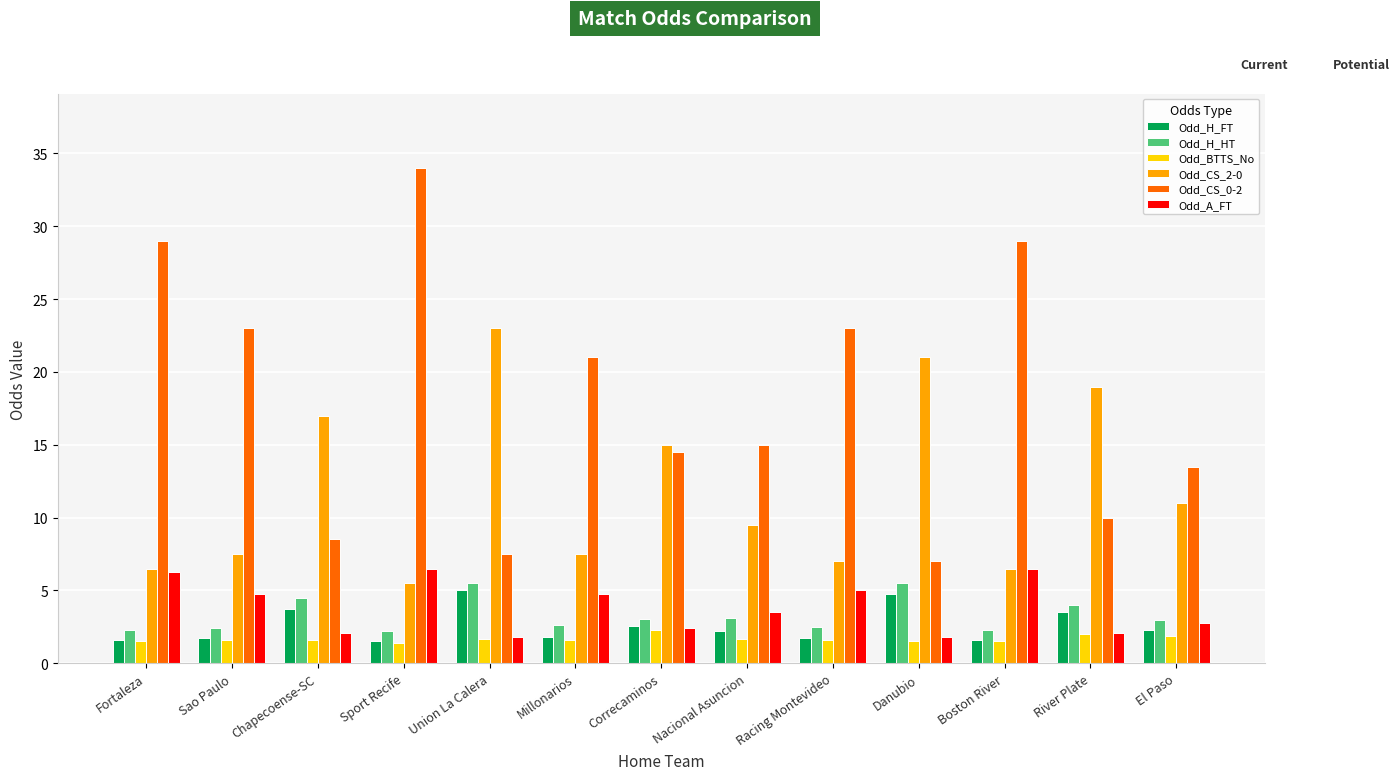

What is the label of the 7th bar from the left?

Correcaminos